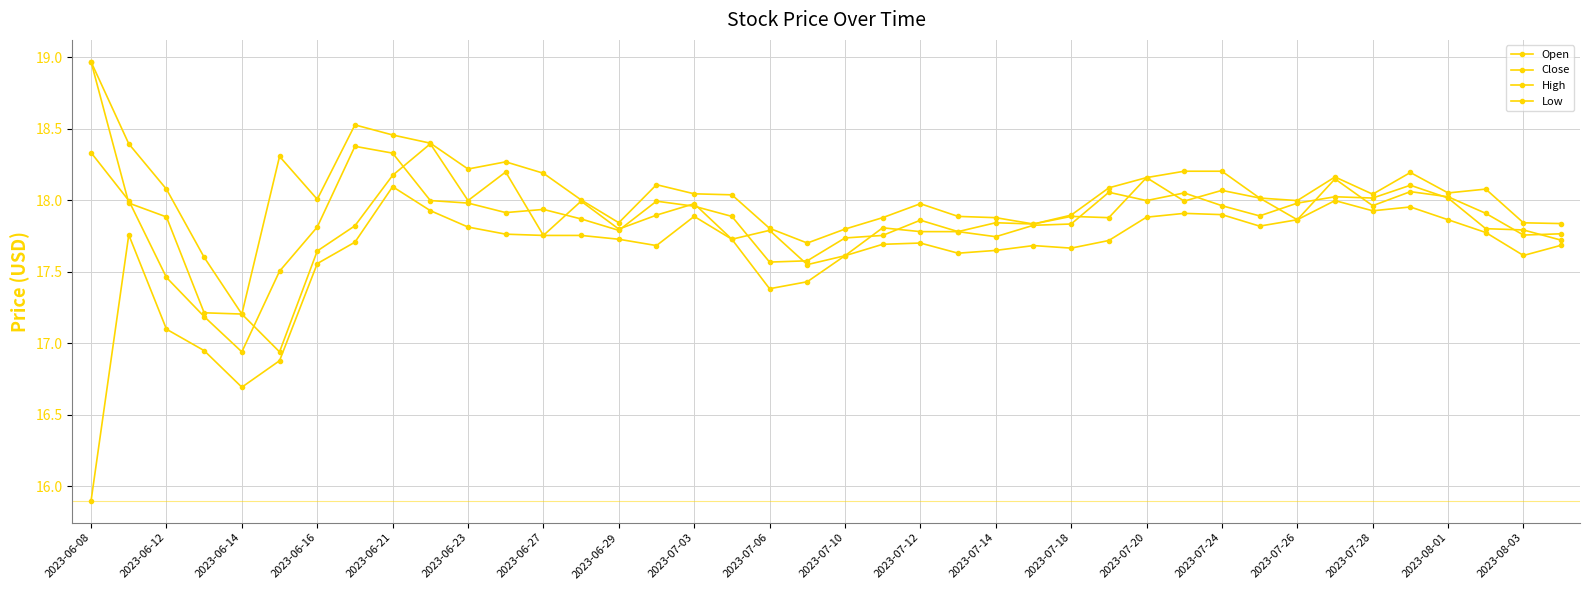

List the labels in order of Close value, largest first.

2023-06-29, 2023-06-08, 2023-07-03, 35, 27, 29, 33, 34, 36, 2023-06-12, 2023-07-06, 28, 2023-07-24, 2023-07-10, 32, 30, 2023-07-26, 2023-07-14, 2023-07-12, 31, 2023-07-28, 2023-07-18, 22, 26, 25, 2023-06-27, 37, 38, 2023-07-20, 23, 21, 24, 20, 39, 2023-08-03, 2023-08-01, 2023-06-23, 2023-06-14, 2023-06-16, 2023-06-21